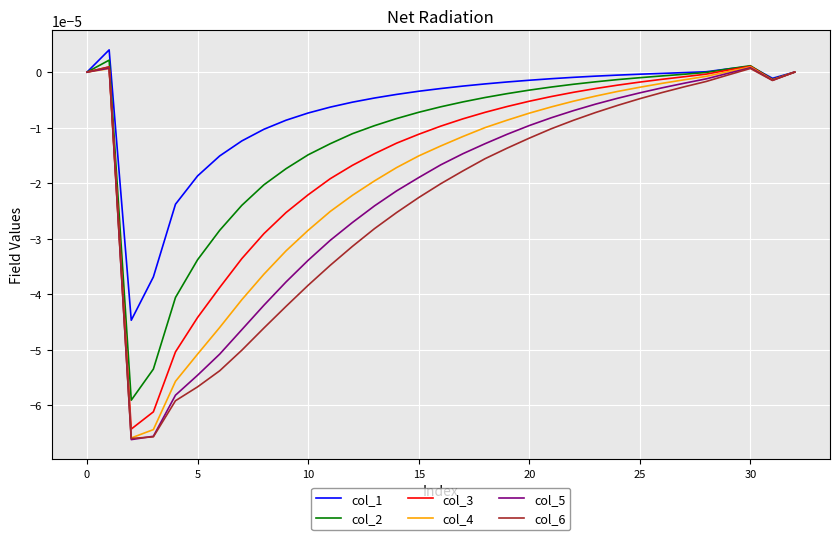

Which series has the largest total across all categories?

col_1